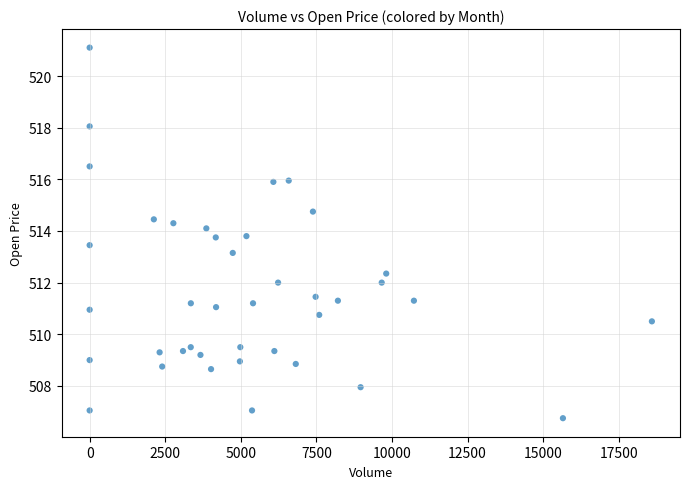

What is the range of Y values (max minus min)?

14.3